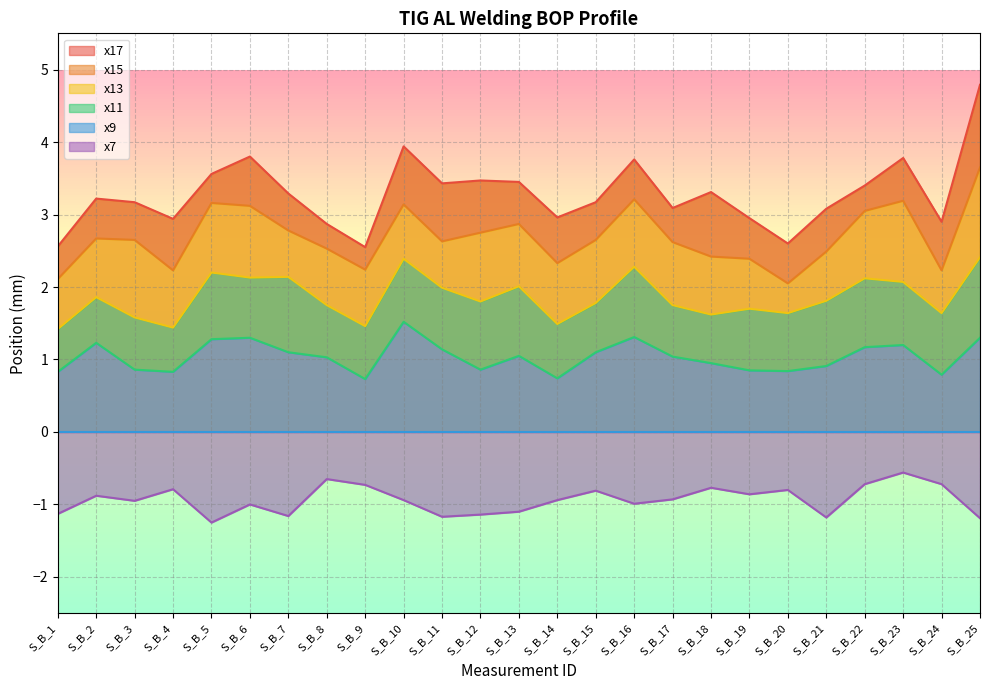

Is it true that x15 equals 1.4 at S_B_4?

False